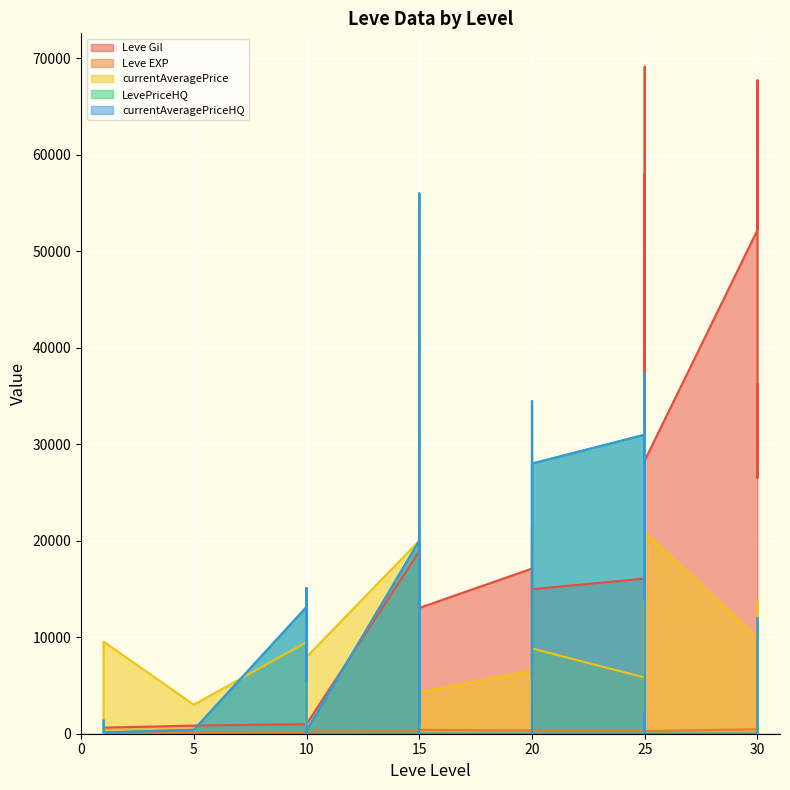

What are all the series names shown in the legend?

Leve Gil, Leve EXP, currentAveragePrice, LevePriceHQ, currentAveragePriceHQ